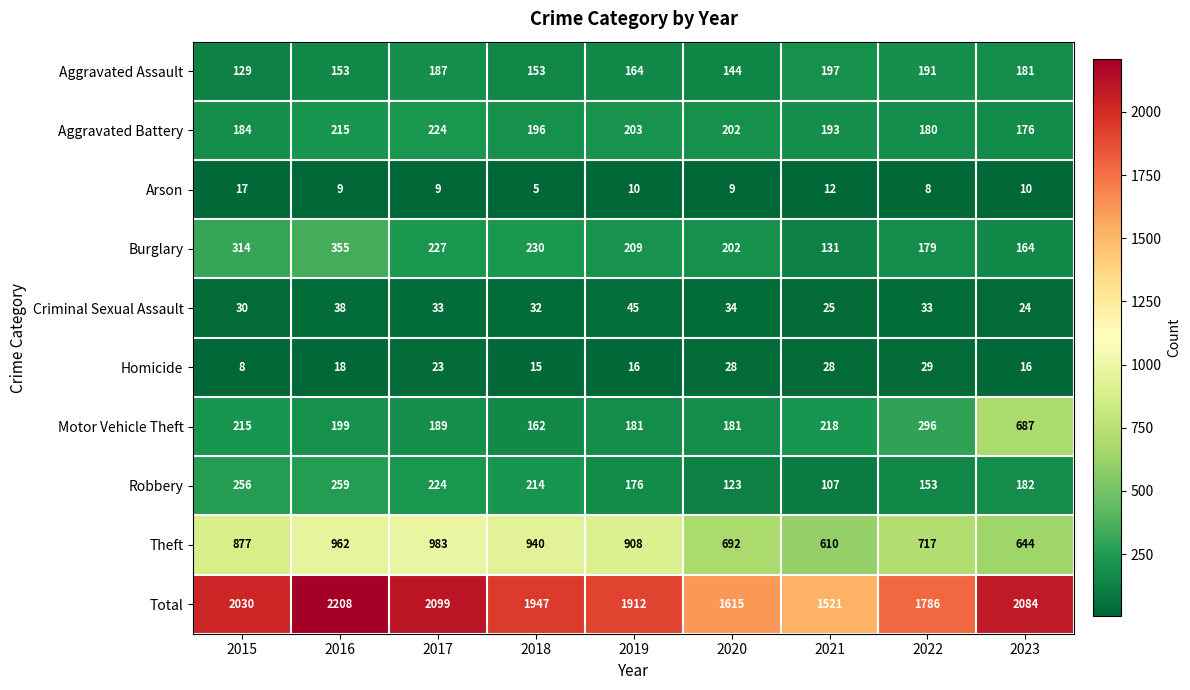

What is the difference between the second highest and minimum values in the Homicide series?

20